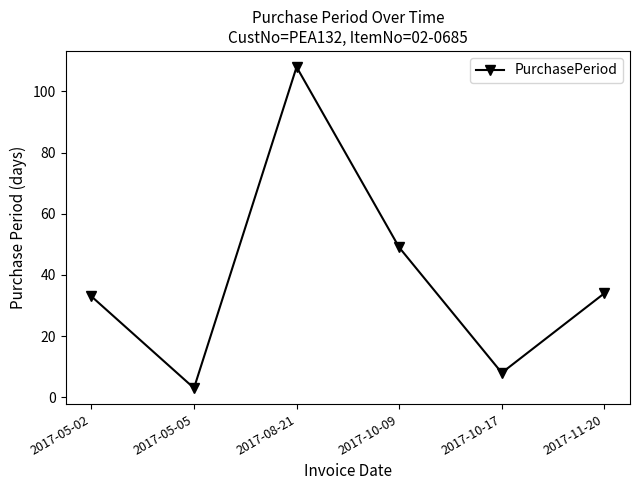

What is the label of the 6th point from the right?

2017-05-02